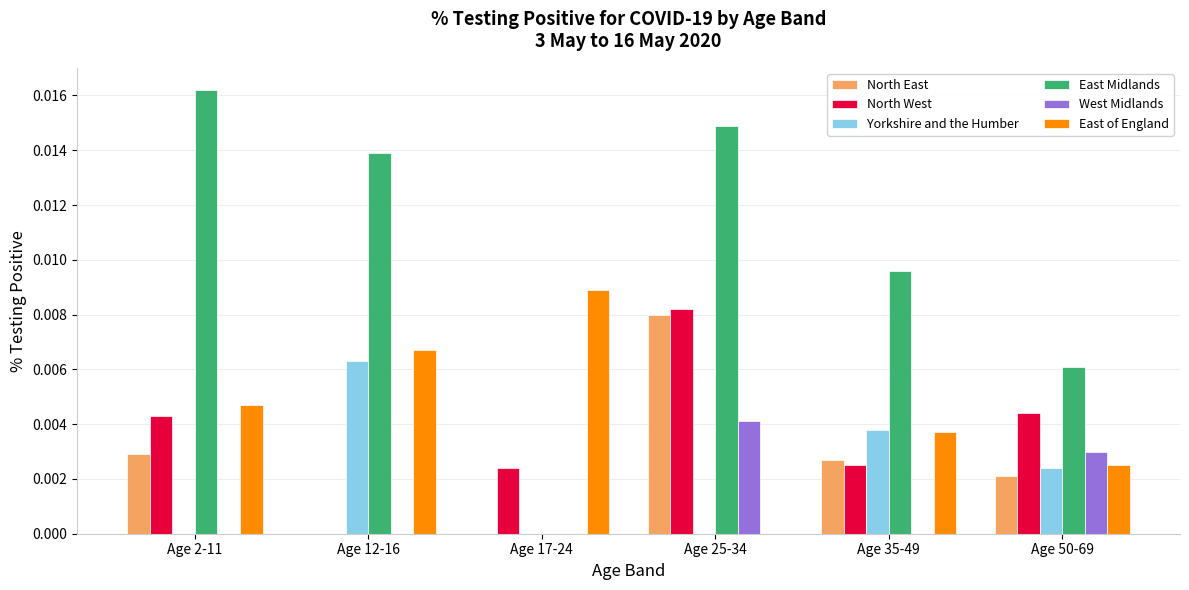

Is the value of Yorkshire and the Humber at Age 50-69 greater than the value of East of England at Age 35-49?

No